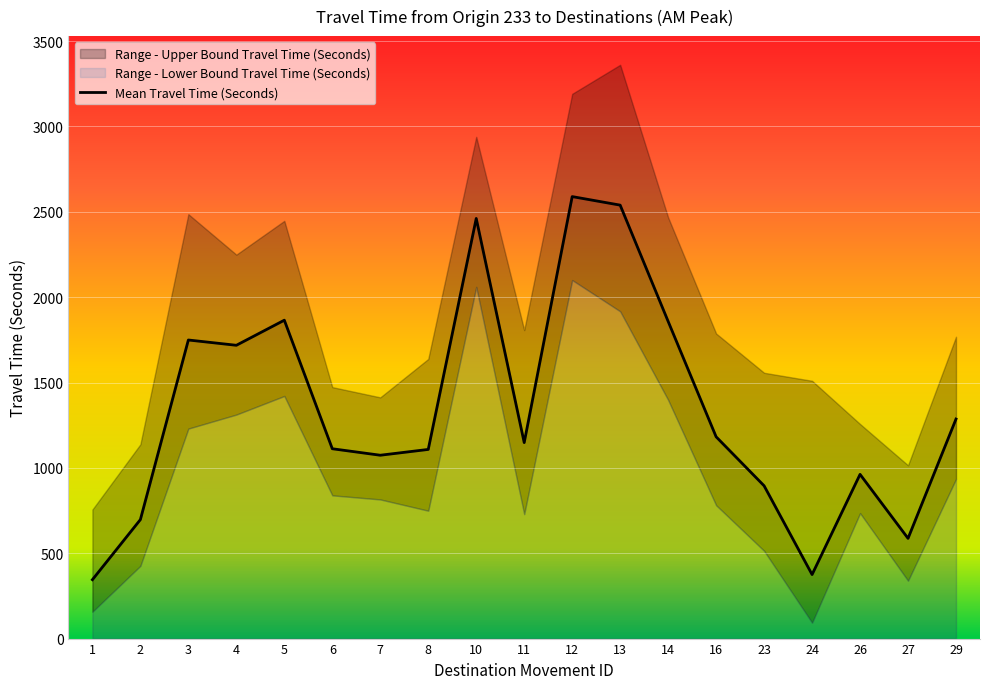

The value of Mean Travel Time (Seconds) at 1 is 345. True or false?

True